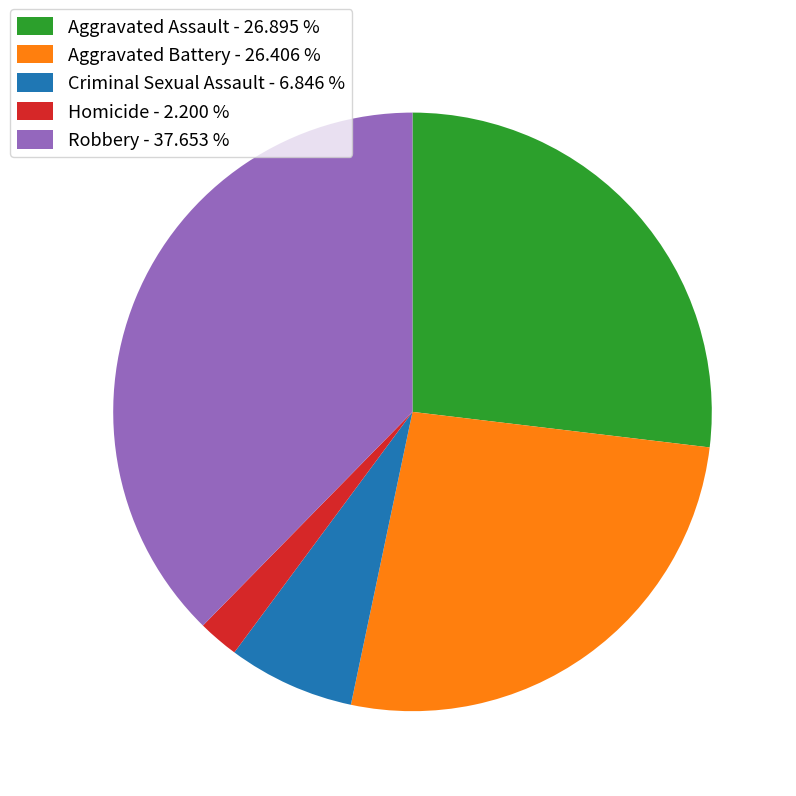

Combined, do Criminal Sexual Assault - 6.846 % and Aggravated Battery - 26.406 % account for over 50%?

No